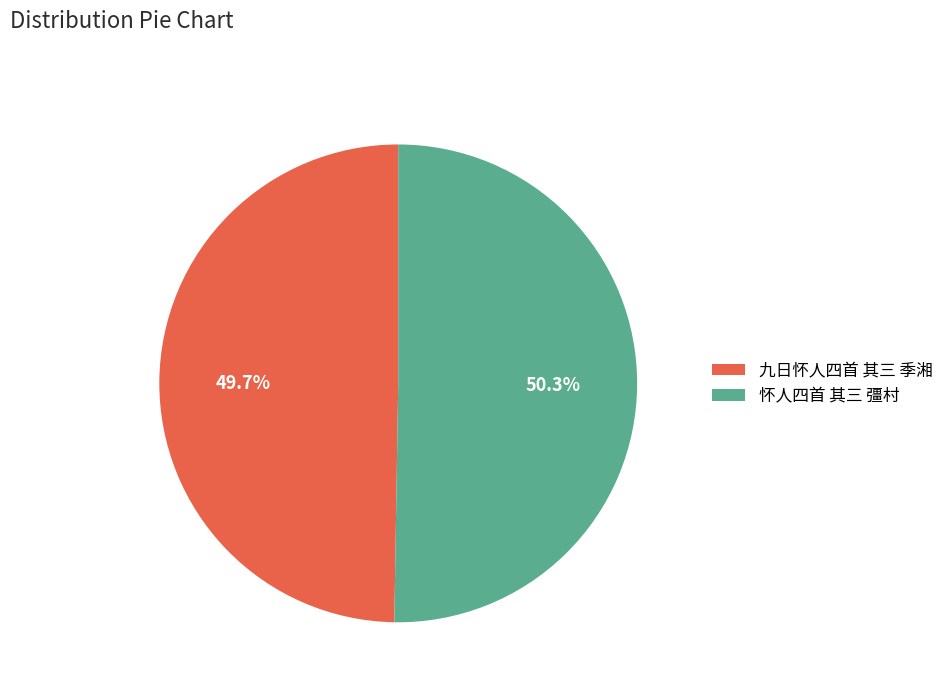

To the nearest percent, what is the average slice percentage?

50%